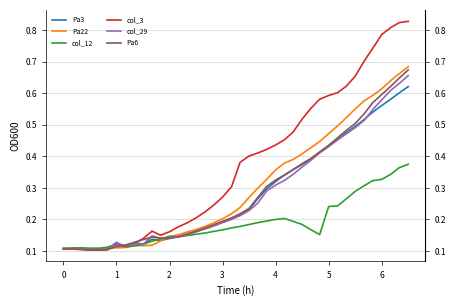

Reading left to right, transcribe all the data shown in this chart.

Pa3: 0.1	0.1	0.1	0.1	0.1	0.1	0.1	0.1	0.1	0.1	0.1	0.1	0.1	0.1	0.2	0.2	0.2	0.2	0.2	0.2	0.2	0.2	0.3	0.3	0.3	0.3	0.4	0.4	0.4	0.4	0.4	0.5	0.5	0.5	0.5	0.5	0.6	0.6	0.6	0.6
Pa22: 0.1	0.1	0.1	0.1	0.1	0.1	0.1	0.1	0.1	0.1	0.1	0.1	0.1	0.2	0.2	0.2	0.2	0.2	0.2	0.2	0.2	0.3	0.3	0.3	0.4	0.4	0.4	0.4	0.4	0.4	0.5	0.5	0.5	0.6	0.6	0.6	0.6	0.6	0.7	0.7
col_12: 0.1	0.1	0.1	0.1	0.1	0.1	0.1	0.1	0.1	0.1	0.1	0.1	0.1	0.1	0.1	0.2	0.2	0.2	0.2	0.2	0.2	0.2	0.2	0.2	0.2	0.2	0.2	0.2	0.2	0.2	0.2	0.2	0.3	0.3	0.3	0.3	0.3	0.3	0.4	0.4
col_3: 0.1	0.1	0.1	0.1	0.1	0.1	0.1	0.1	0.1	0.1	0.2	0.1	0.2	0.2	0.2	0.2	0.2	0.2	0.3	0.3	0.4	0.4	0.4	0.4	0.4	0.5	0.5	0.5	0.6	0.6	0.6	0.6	0.6	0.7	0.7	0.7	0.8	0.8	0.8	0.8
col_29: 0.1	0.1	0.1	0.1	0.1	0.1	0.1	0.1	0.1	0.1	0.1	0.1	0.1	0.1	0.2	0.2	0.2	0.2	0.2	0.2	0.2	0.2	0.3	0.3	0.3	0.3	0.3	0.4	0.4	0.4	0.4	0.5	0.5	0.5	0.5	0.5	0.6	0.6	0.6	0.7
Pa6: 0.1	0.1	0.1	0.1	0.1	0.1	0.1	0.1	0.1	0.1	0.1	0.1	0.1	0.1	0.2	0.2	0.2	0.2	0.2	0.2	0.2	0.2	0.3	0.3	0.3	0.3	0.4	0.4	0.4	0.4	0.4	0.5	0.5	0.5	0.5	0.6	0.6	0.6	0.6	0.7